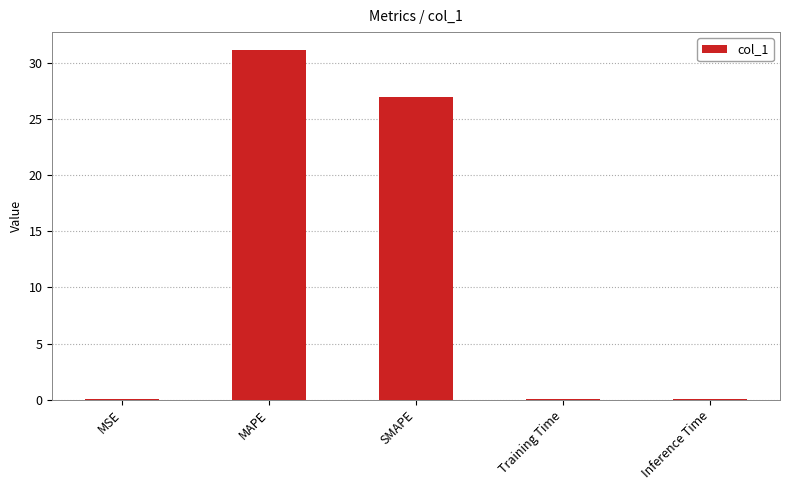

The value at MAPE is 31.2. True or false?

True